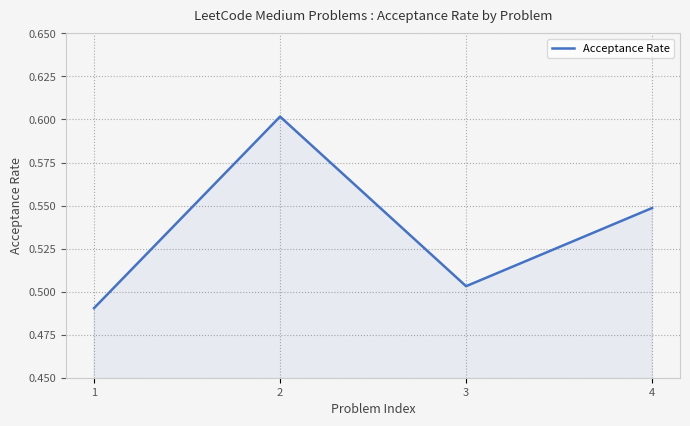

List the labels in order of value, smallest first.

1, 3, 4, 2